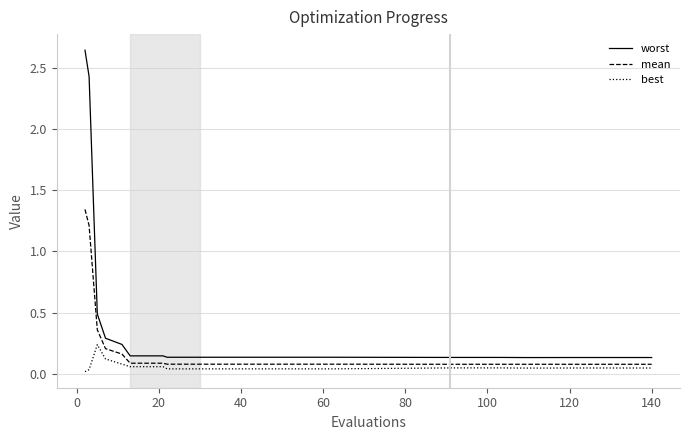

Which series has the widest spread of values?

worst